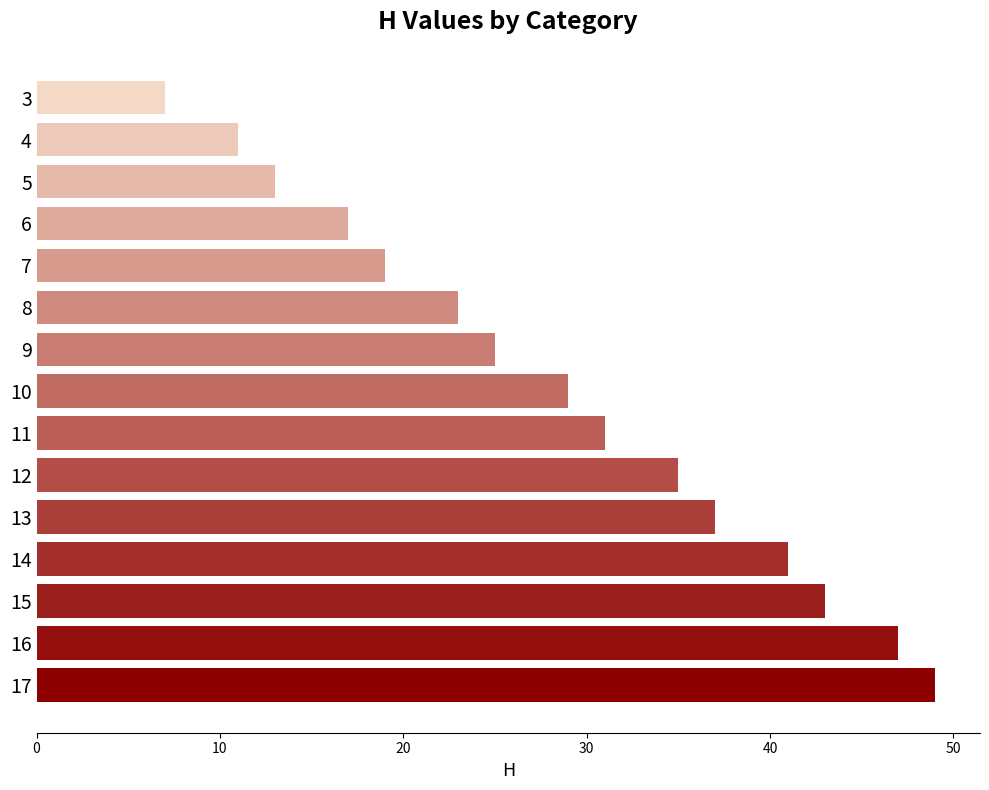

What is the ratio of the value at 7 to the value at 12?

0.5